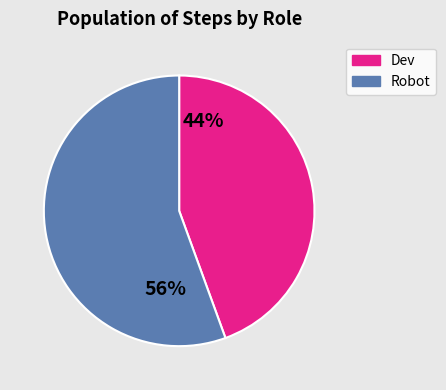

Combined, do Robot and Dev account for over 50%?

Yes